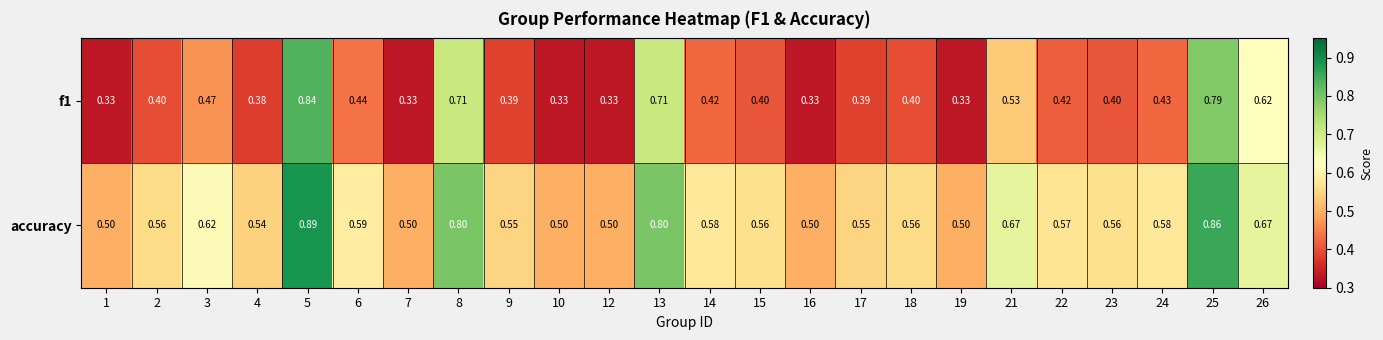

Is the value of accuracy at 13 greater than the value of f1 at 22?

Yes